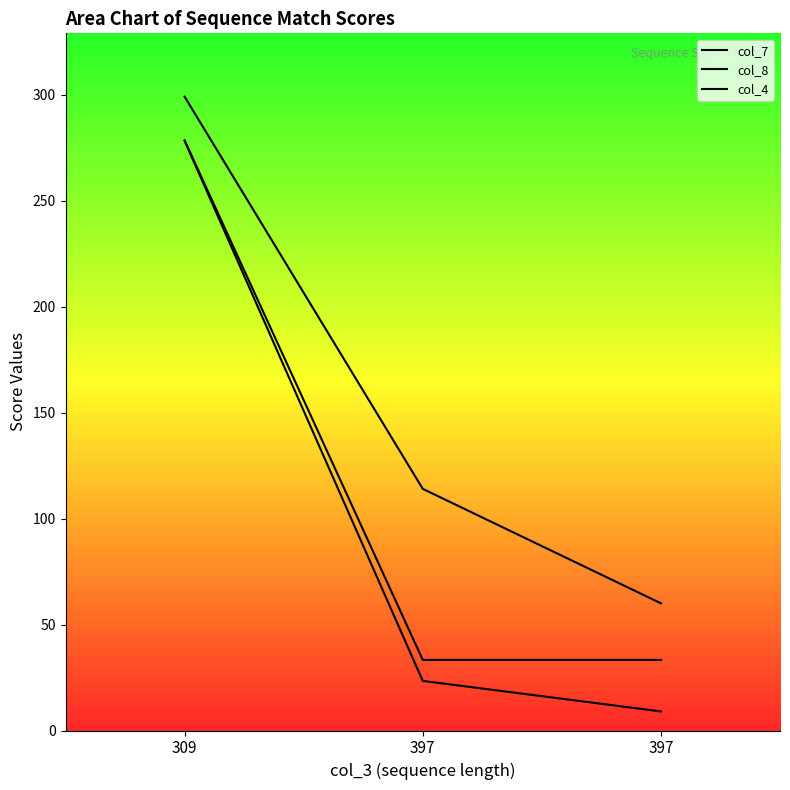

Where does the col_8 series first go above 23?

309